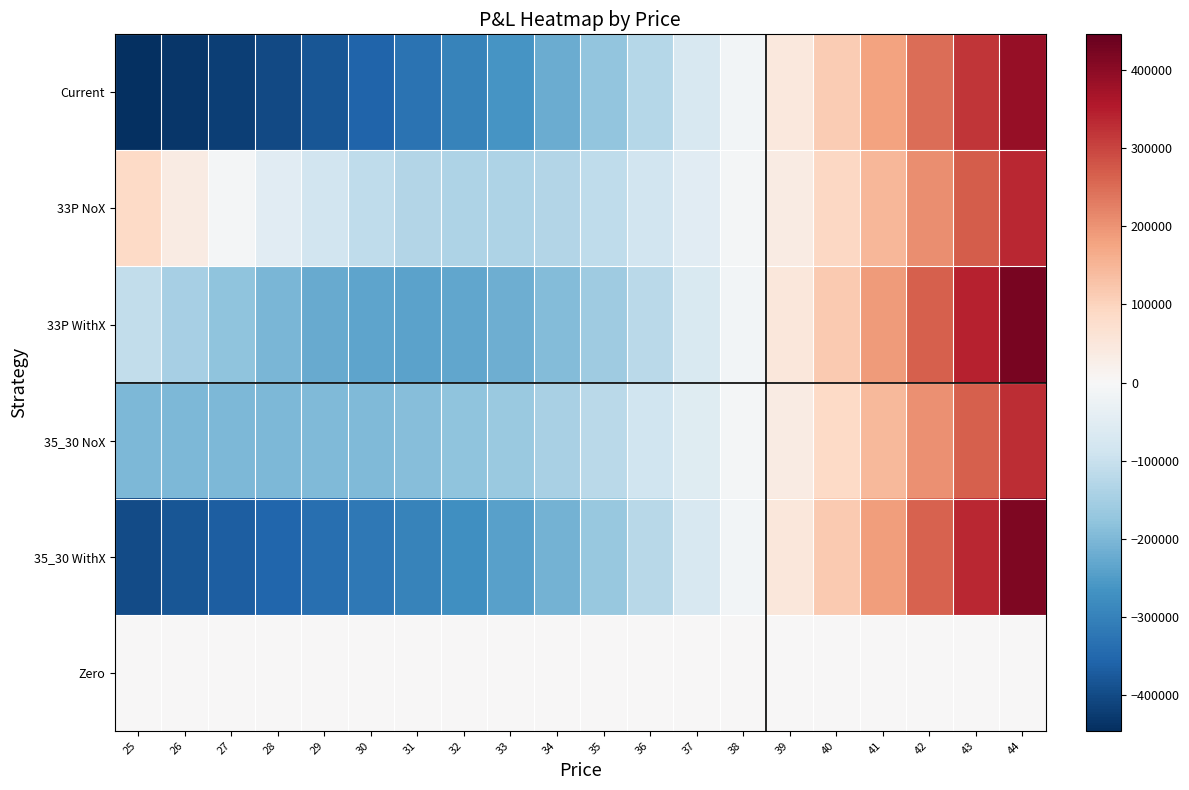

Reading left to right, what are all the values shown in this chart?

Current: 25=-445956.4	26=-432988.7	27=-418190.8	28=-401057.3	29=-381060.4	30=-357680.5	31=-330440.9	32=-298940.7	33=-262884.6	34=-222105.8	35=-176580.2	36=-126431.7	37=-71928.0	38=-13468.5	39=48435.5	40=113184.5	41=180117.5	42=248540.4	43=317752.3	44=387070.1
33P NoX: 25=88359.4	26=36507.1	27=-10396.0	28=-51352.7	29=-85422.4	30=-111777.3	31=-129751.6	32=-138878.0	33=-138911.5	34=-129837.8	35=-111869.1	36=-85427.8	37=-51121.4	38=-9710.1	39=37929.2	40=90840.8	41=148026.9	42=208482.6	43=271226.6	44=335327.1
33P WithX: 25=-109493.8	26=-146379.5	27=-178315.8	28=-204305.9	29=-223408.9	30=-234797.1	31=-237804.7	32=-231964.4	33=-217031.2	34=-192990.8	35=-160055.4	36=-118647.4	37=-69374.3	38=-12996.3	39=49609.7	40=117488.0	41=189640.8	42=265063.2	43=342773.9	44=421841.1
35_30 NoX: 25=-199362.5	26=-198879.0	27=-199023.3	28=-199085.3	29=-198189.6	30=-195362.2	31=-189607.8	32=-179988.4	33=-165692.6	34=-146091.1	35=-120772.6	36=-89560.7	37=-52512.5	38=-9901.4	39=37811.9	40=90015.8	41=145988.2	42=204938.0	43=266043.8	44=328488.9
35_30 WithX: 25=-397221.3	26=-381771.1	27=-366948.7	28=-352044.0	29=-336181.6	30=-318387.5	31=-297666.4	32=-273080.3	33=-243817.8	34=-209249.6	35=-168964.4	36=-122785.8	37=-70771.0	38=-13193.1	39=49486.9	40=116657.5	41=187596.6	42=261513.1	43=337585.6	44=414997.4
Zero: 25=0.0	26=0.0	27=0.0	28=0.0	29=0.0	30=0.0	31=0.0	32=0.0	33=0.0	34=0.0	35=0.0	36=0.0	37=0.0	38=0.0	39=0.0	40=0.0	41=0.0	42=0.0	43=0.0	44=0.0